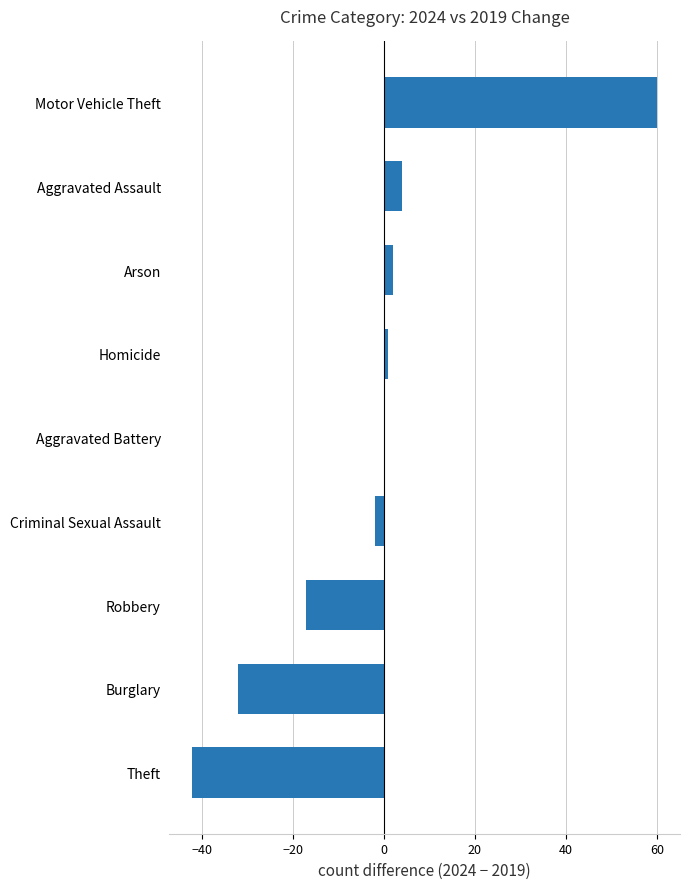

Reading bottom to top, extract all data points from this chart.

Theft=-42	Burglary=-32	Robbery=-17	Criminal Sexual Assault=-2	Aggravated Battery=0	Homicide=1	Arson=2	Aggravated Assault=4	Motor Vehicle Theft=60